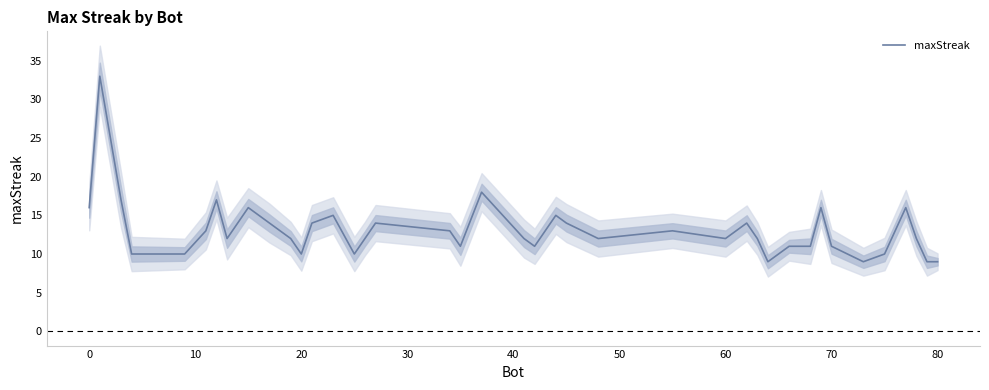

What is the highest value of the maxStreak series?

33